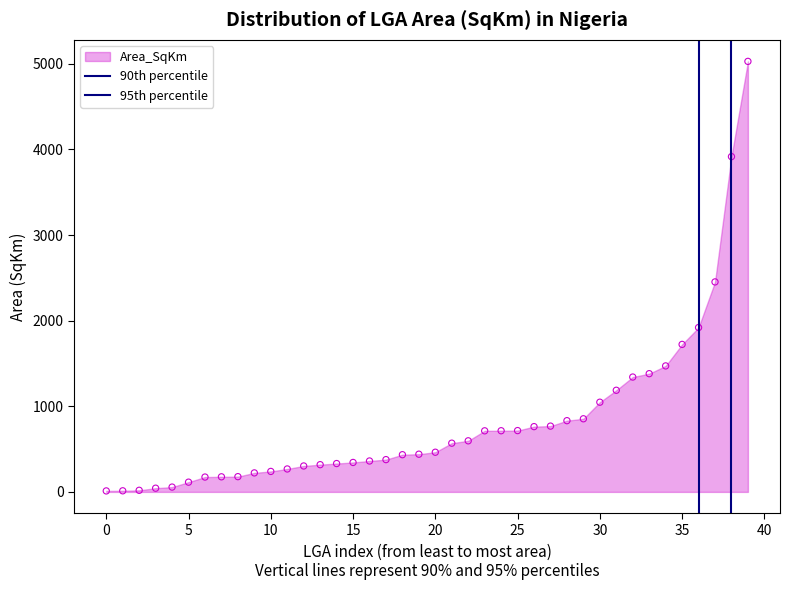

How many data points are displayed?

40